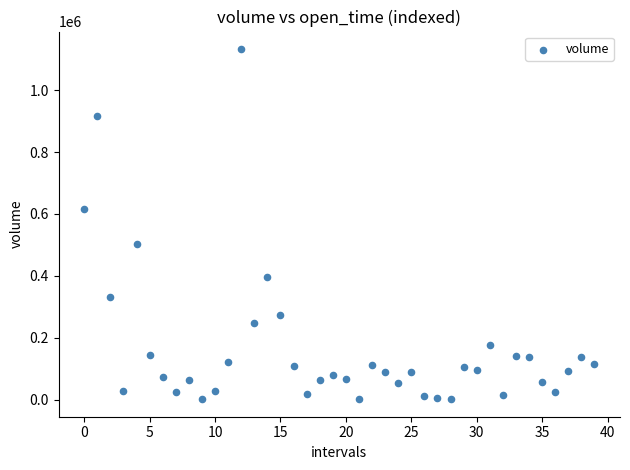

What Y value in the scatter plot is closest to 567048?

616924